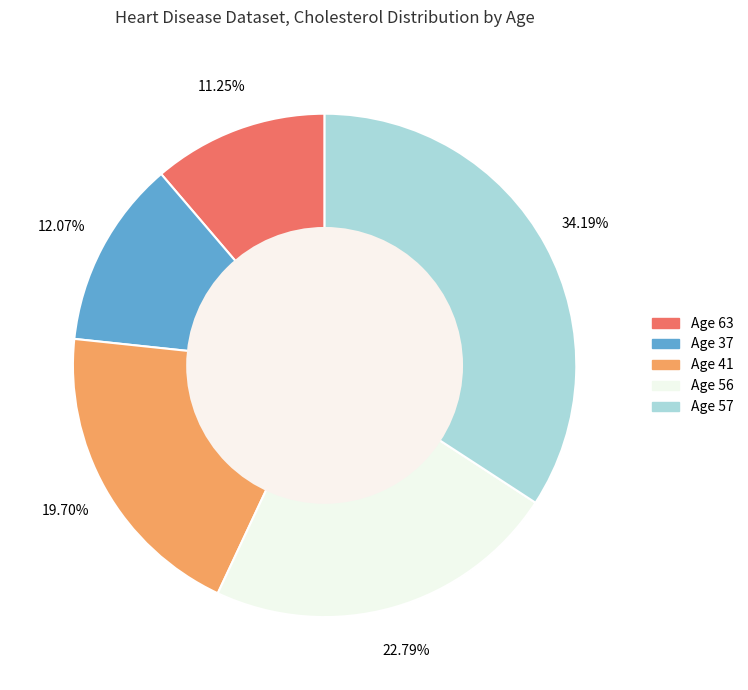

Does any single category account for the majority?

No